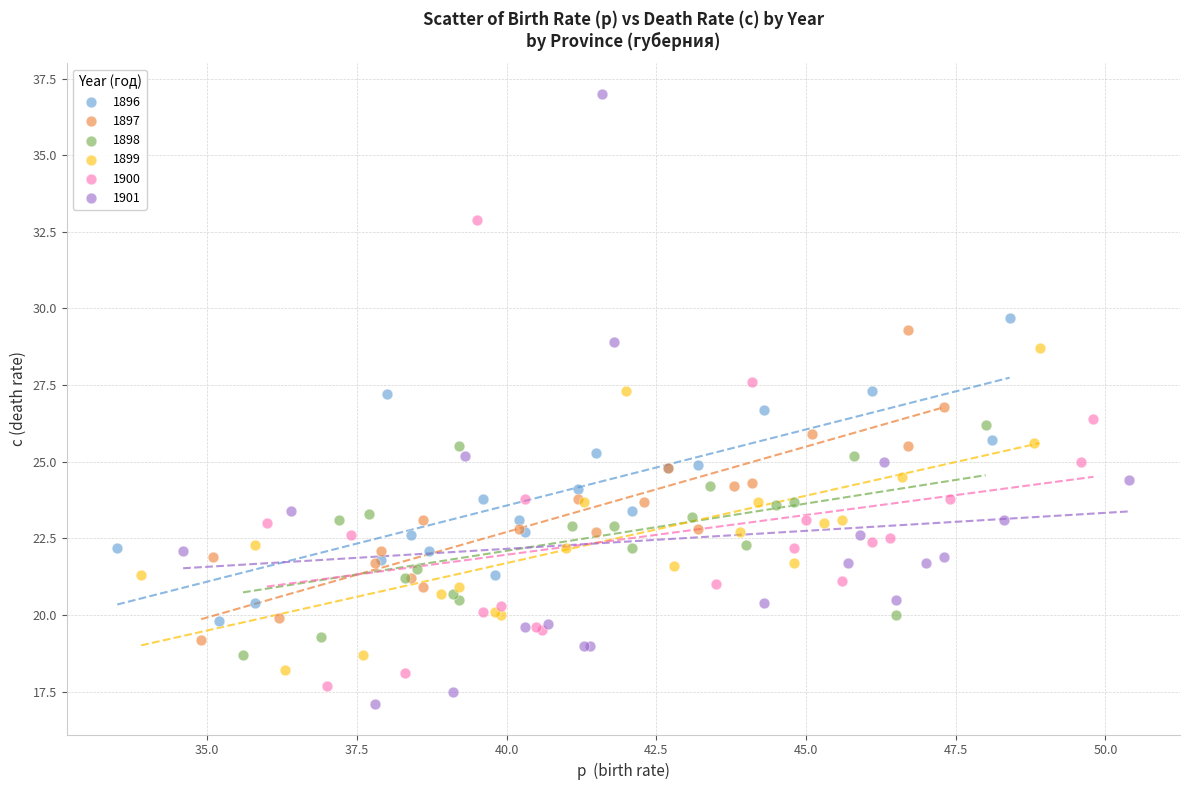

Which series has the widest spread of Y values?

1901